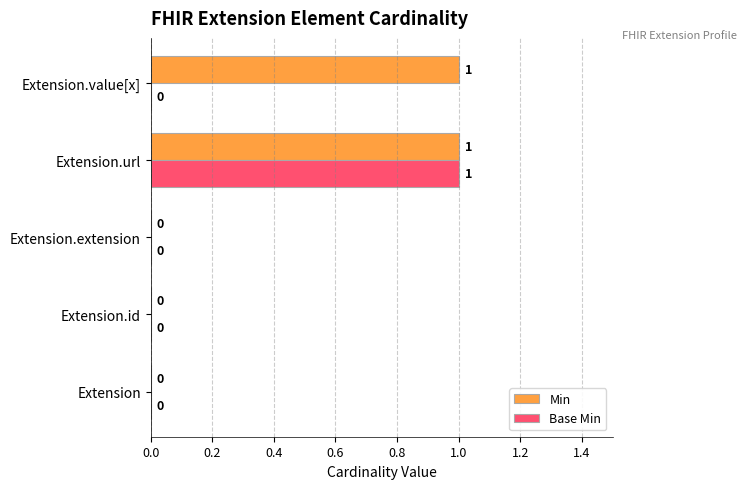

True or false: Min has a value of 0 at Extension.id.

True